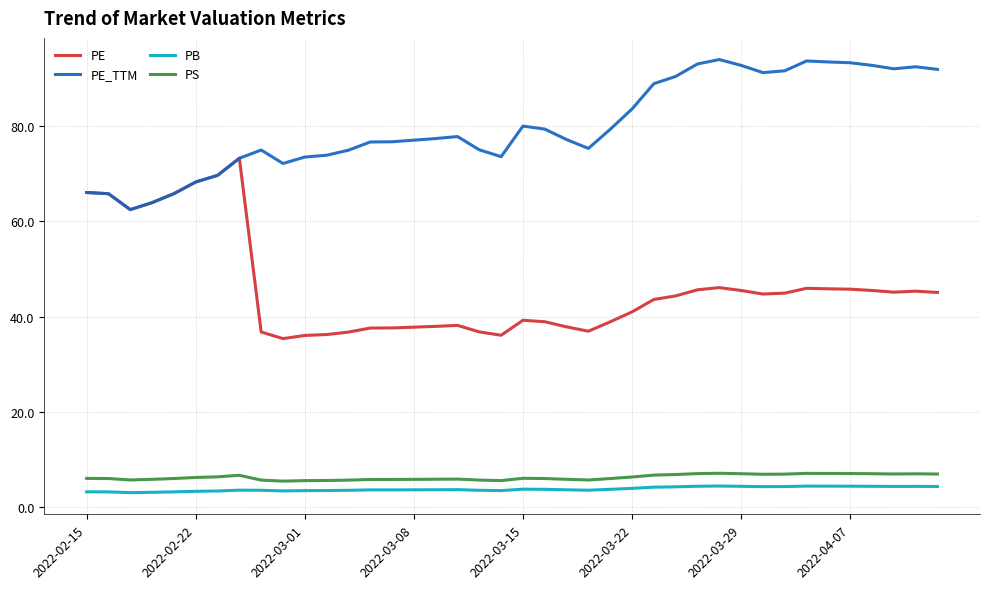

Which series has the largest total across all categories?

PE_TTM